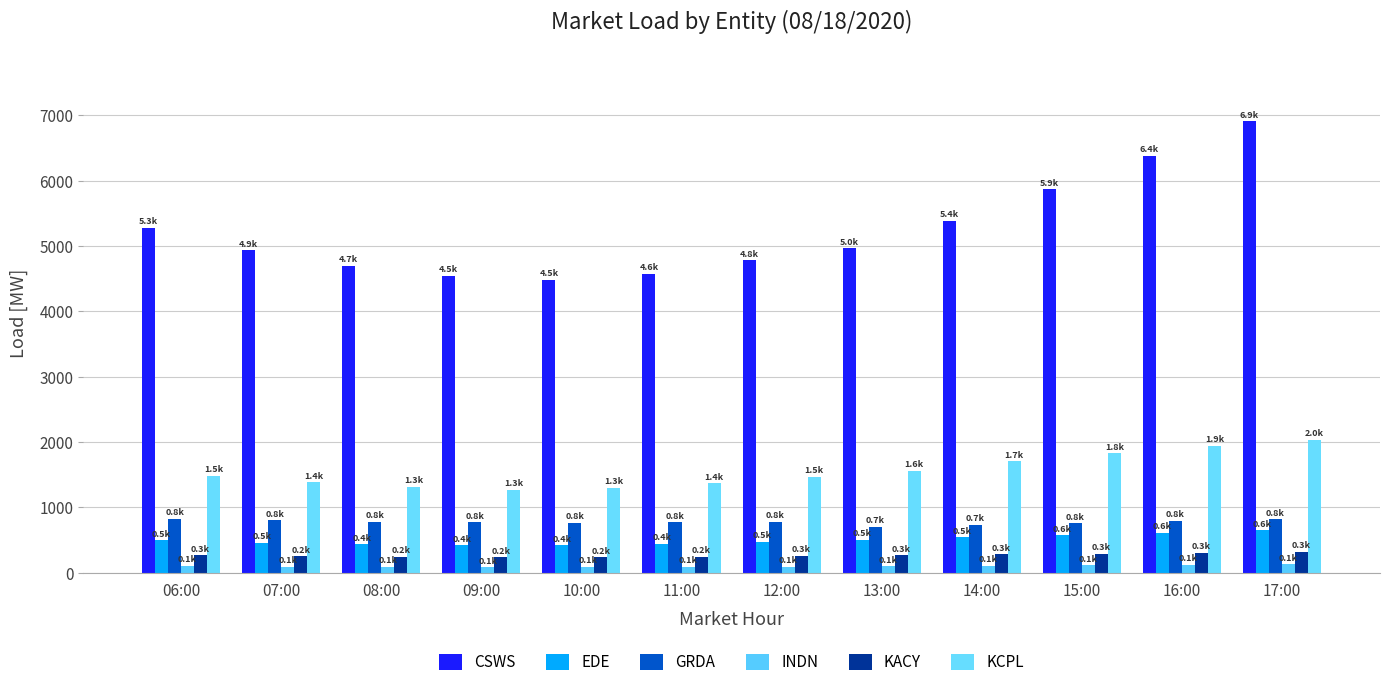

The value of CSWS at 11:00 is 1740.8. True or false?

False